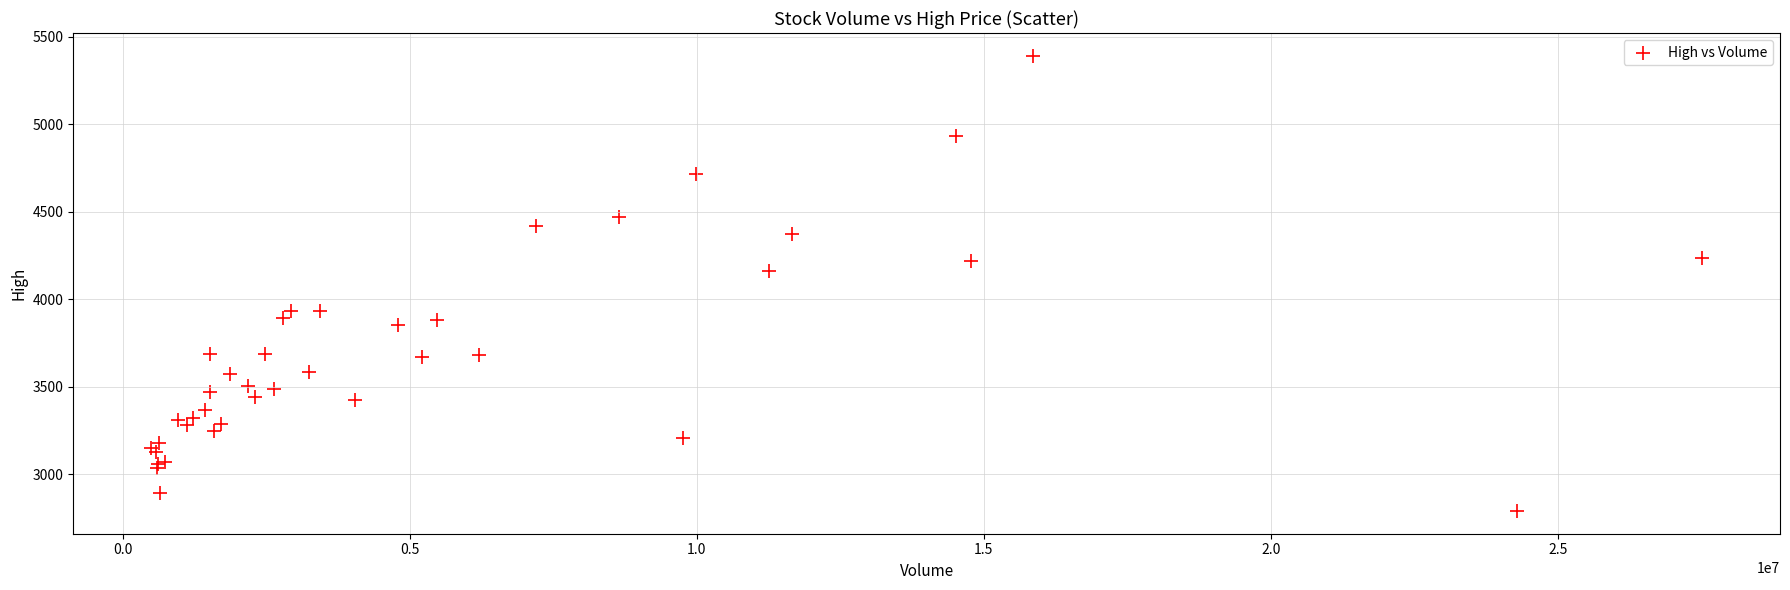

What Y value in the scatter plot is closest to 4090?

4160